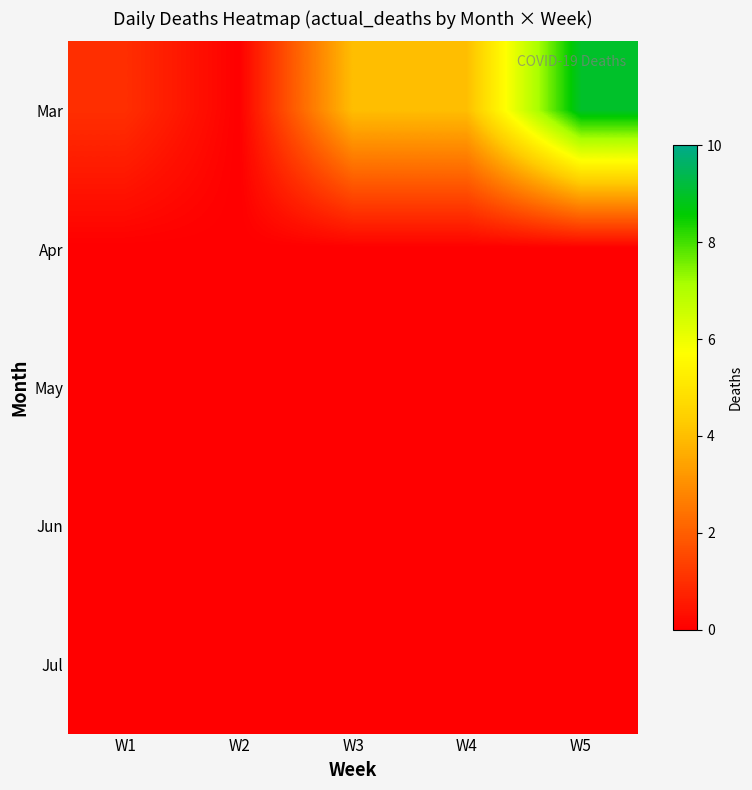

At which category does the chart reach its minimum across all series?

W2